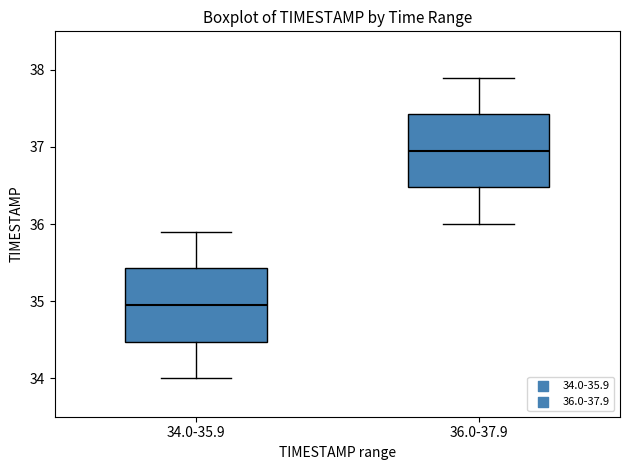

Reading left to right, read every box against the y-axis: the position of its median line, the range the box covers, and the ends of its whiskers. The values are not printed on the chart, so give them approximately, as read against the axis.

34.0-35.9: median 35.0, box 34.5 to 35.4, whiskers 34.0 to 35.9
36.0-37.9: median 37.0, box 36.5 to 37.4, whiskers 36.0 to 37.9